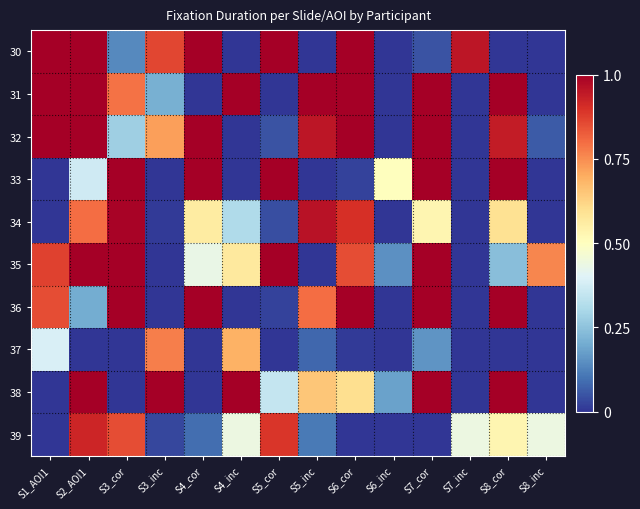

Rank the series by their maximum value, from highest to lowest.

30, 31, 32, 33, 35, 36, 38, 34, 39, 37